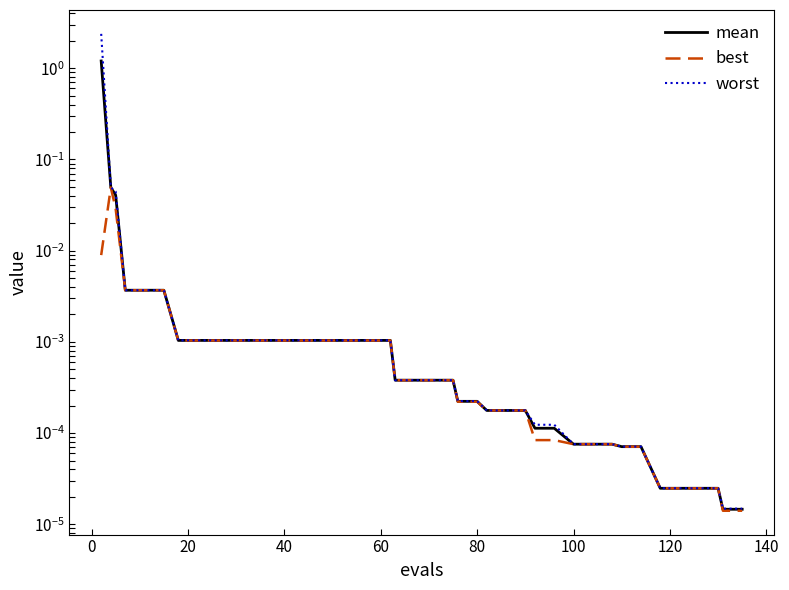

True or false: best has a value of 0.0 at 100.

True